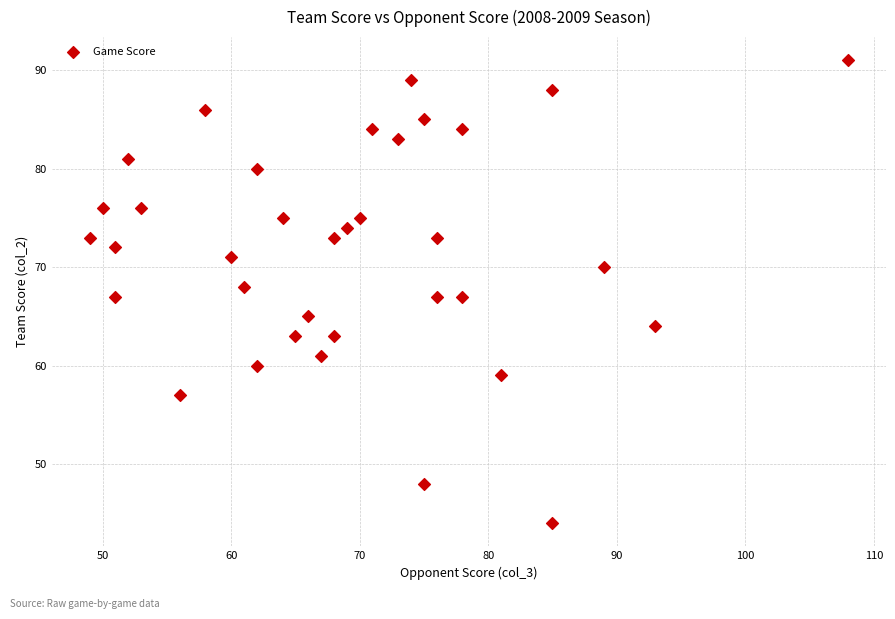

What is the range of Y values (max minus min)?

47